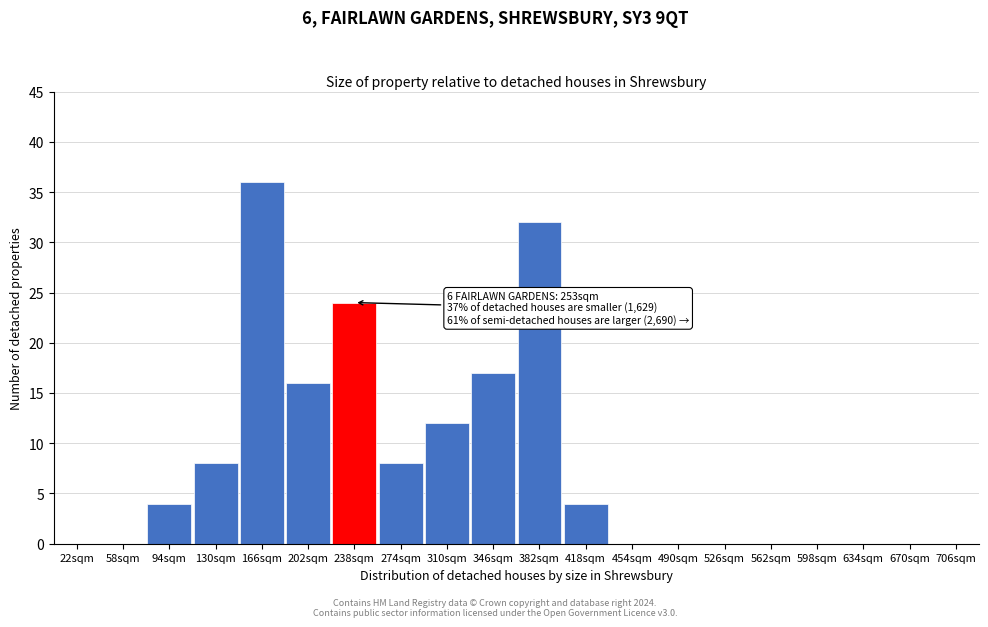

Reading left to right, what are all the values shown in this chart?

22sqm=0	58sqm=0	94sqm=4	130sqm=8	166sqm=36	202sqm=16	238sqm=24	274sqm=8	310sqm=12	346sqm=17	382sqm=32	418sqm=4	454sqm=0	490sqm=0	526sqm=0	562sqm=0	598sqm=0	634sqm=0	670sqm=0	706sqm=0